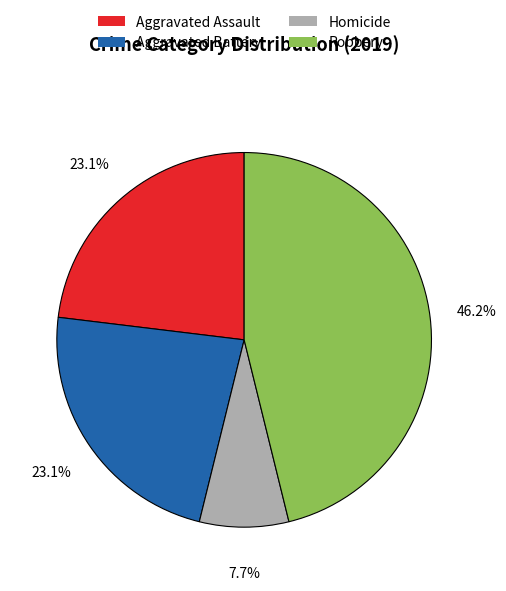

Count the number of slices in the pie.

4